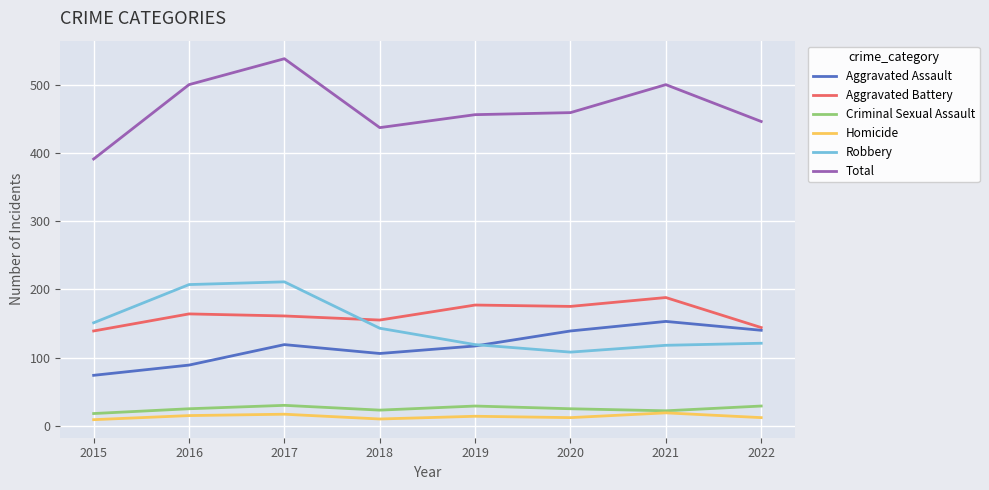

What is the difference between the highest and lowest values at 2017?

521